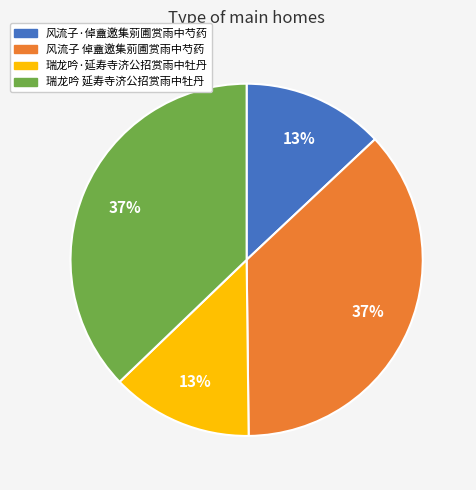

Count the number of slices in the pie.

4